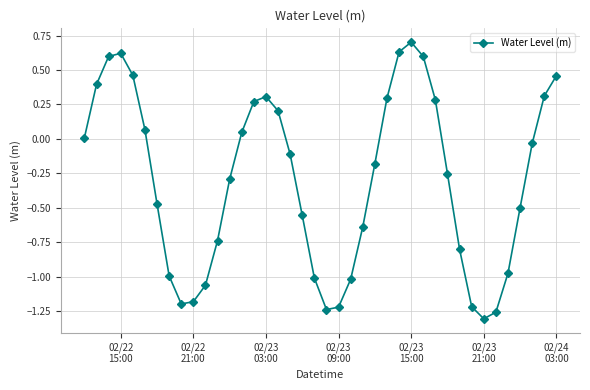

How many lines are shown in the chart?

1